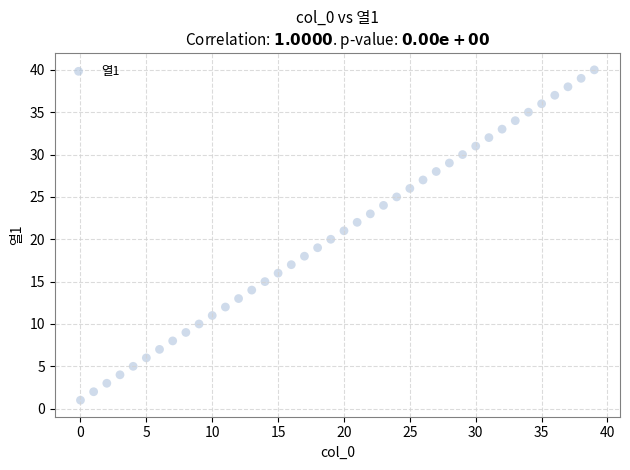

What is the range of Y values (max minus min)?

39